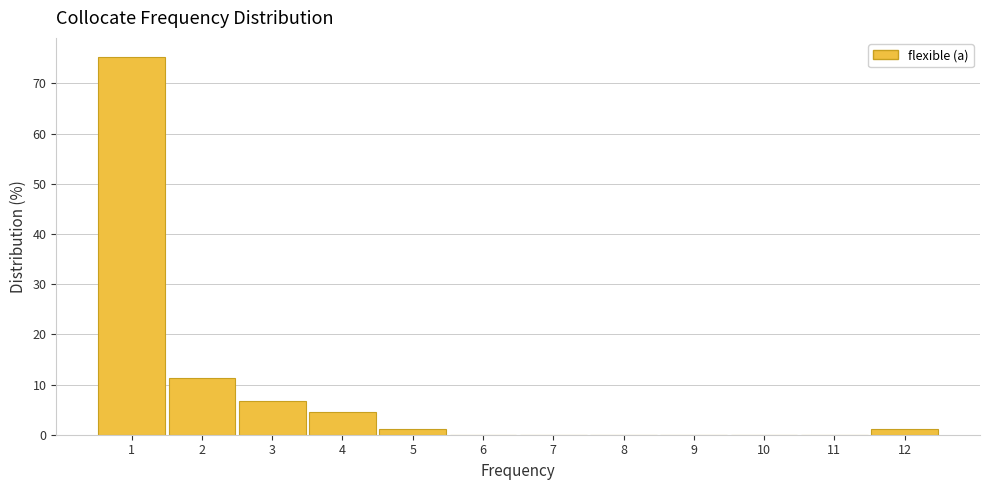

Which range on the x-axis has the tallest bar?

0.5 to 1.5